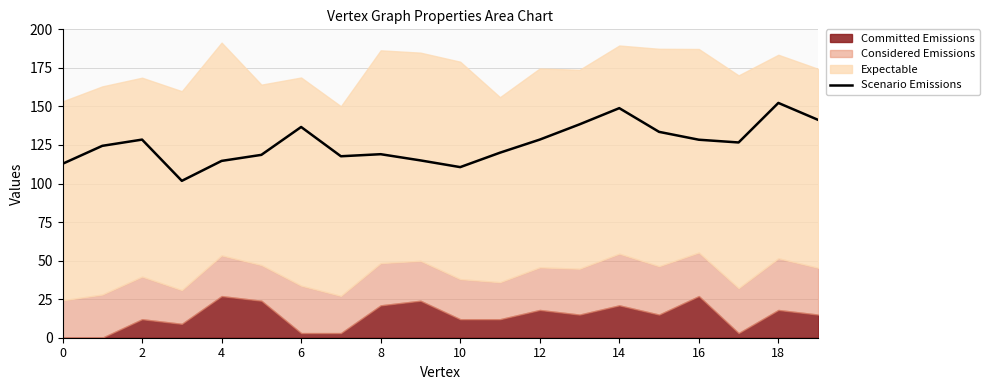

The value of Scenario Emissions at 6 is 136.7. True or false?

True